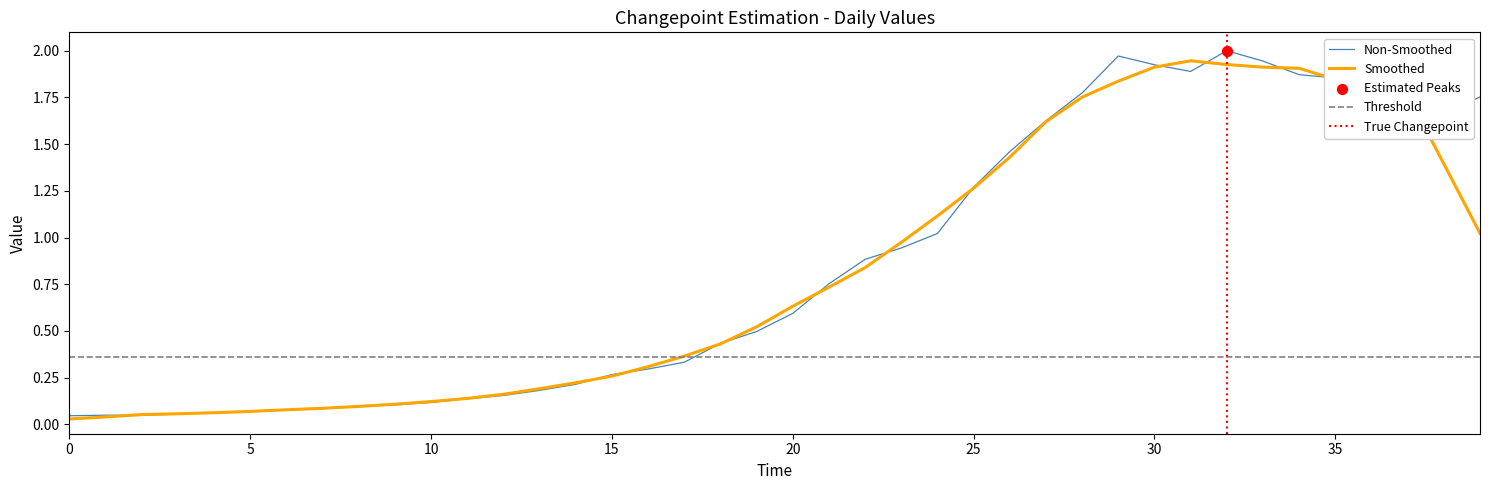

Between 2020-03-16 and 2020-04-04, which is larger?

2020-04-04